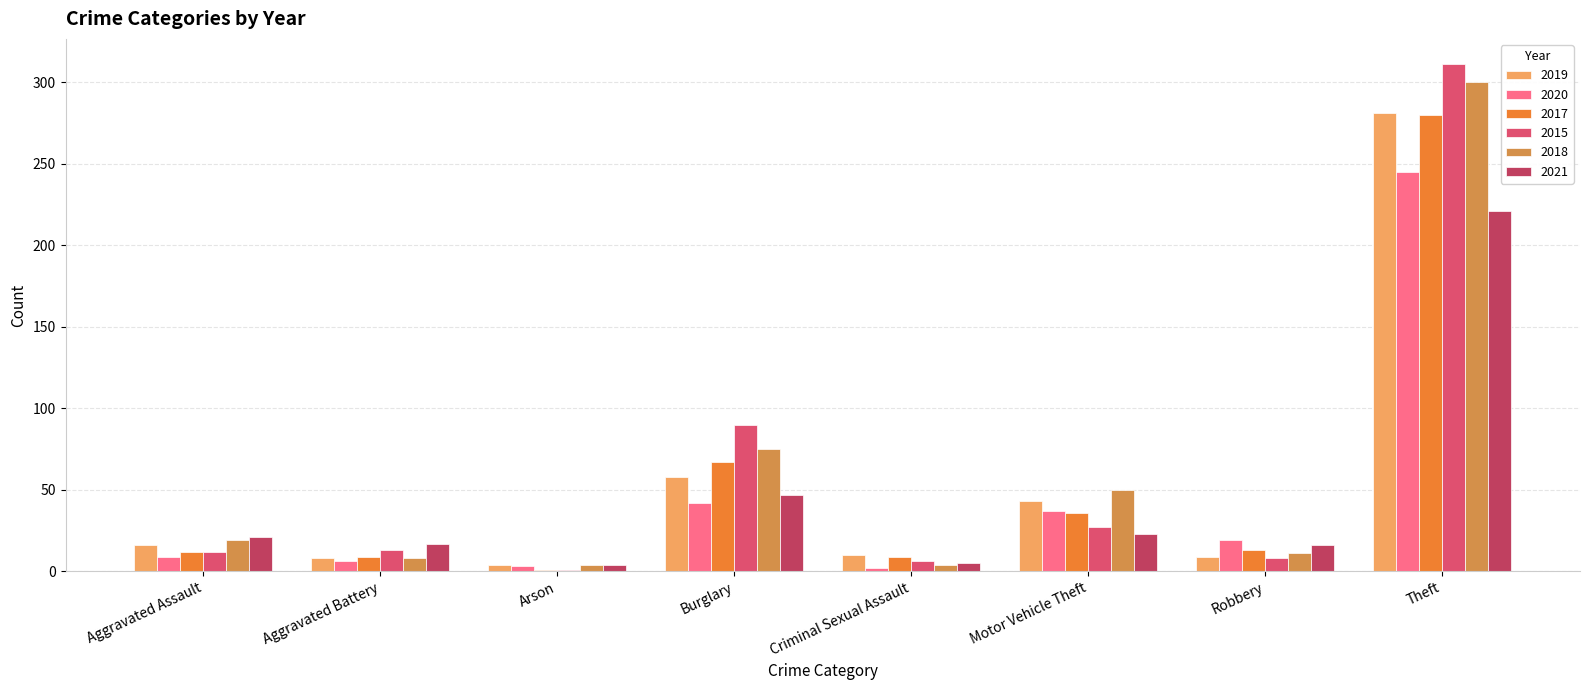

Between Arson and Criminal Sexual Assault, which series saw the biggest shift?

2017